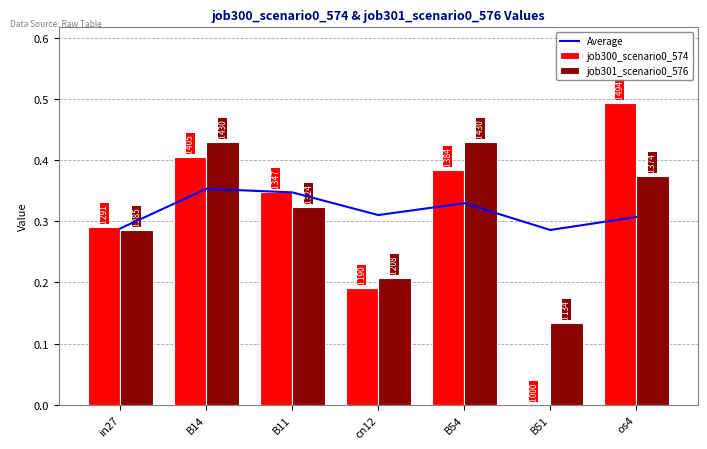

What position from the right is B54?

3